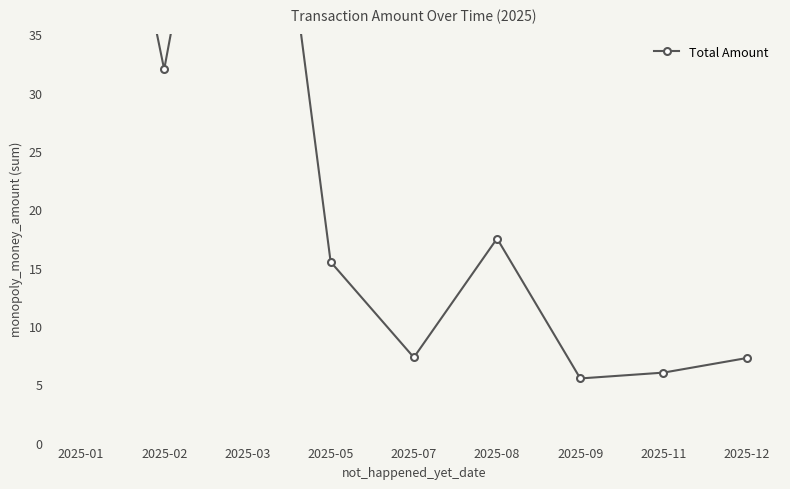

At which category does the data reach its first local peak?

2025-03